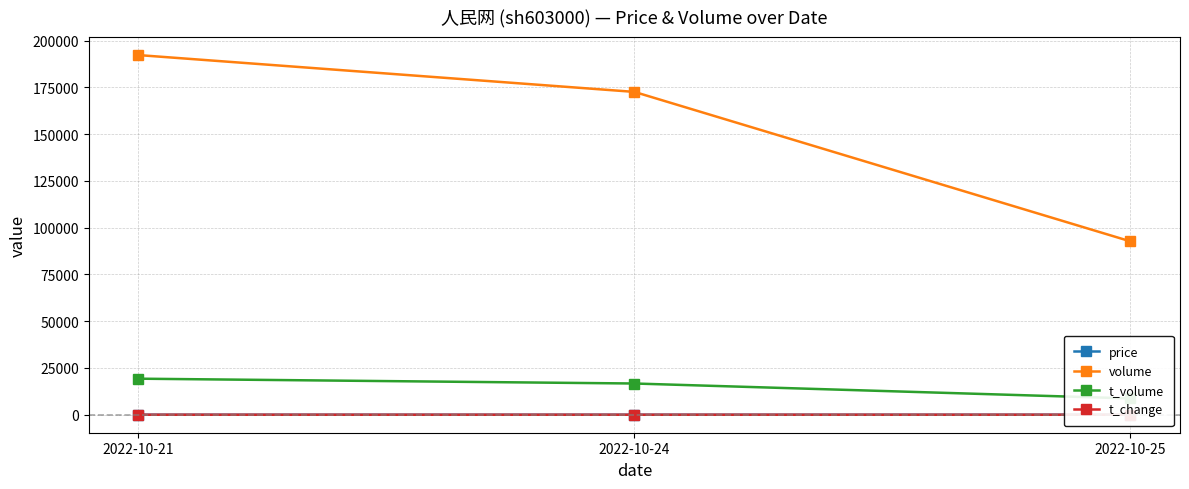

Which label corresponds to the smallest value in the chart?

2022-10-25